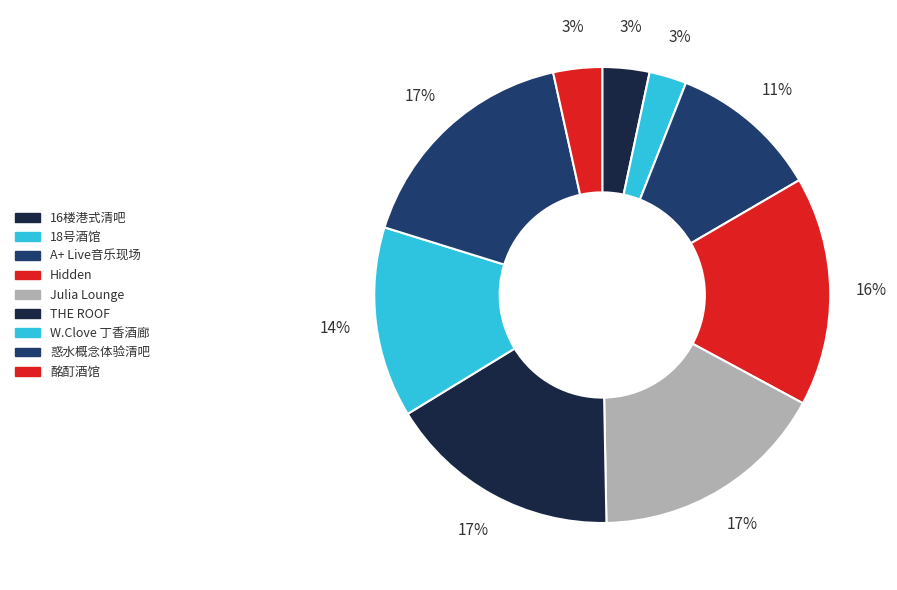

How many slices are in this pie chart?

9